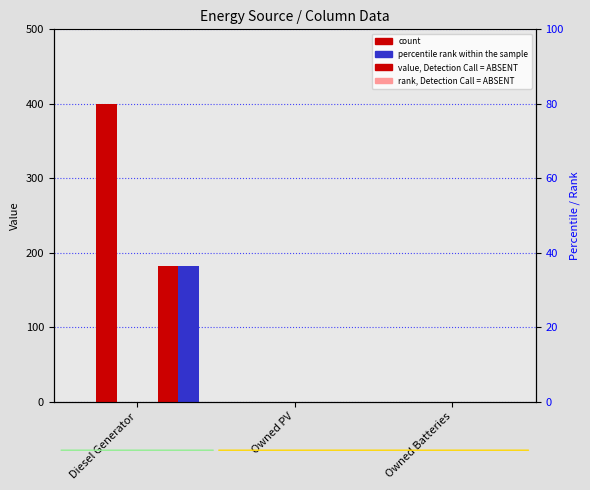

The value of percentile rank within the sample at Owned PV is -106. True or false?

False